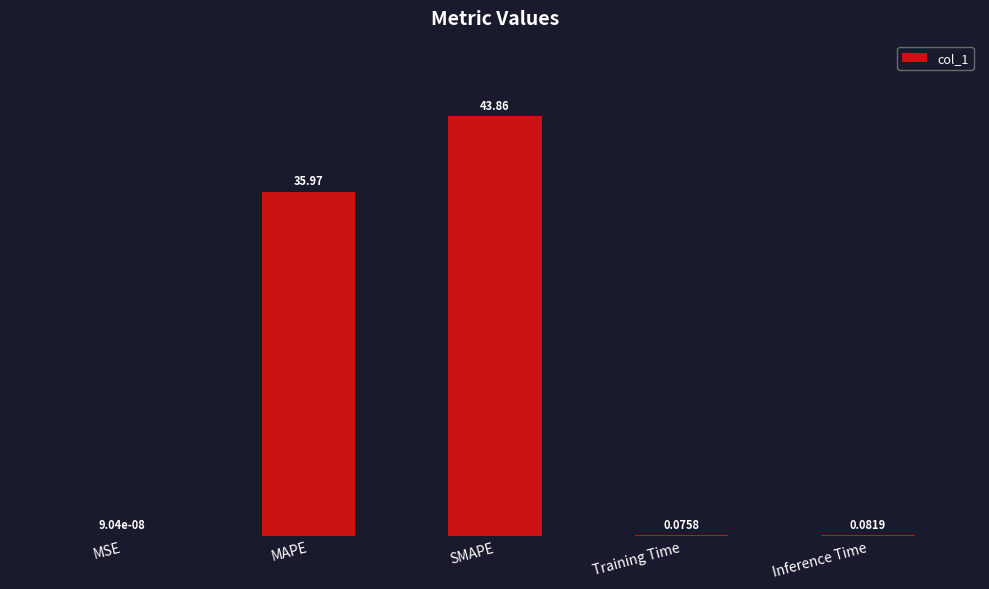

What is the greatest value displayed?

43.9